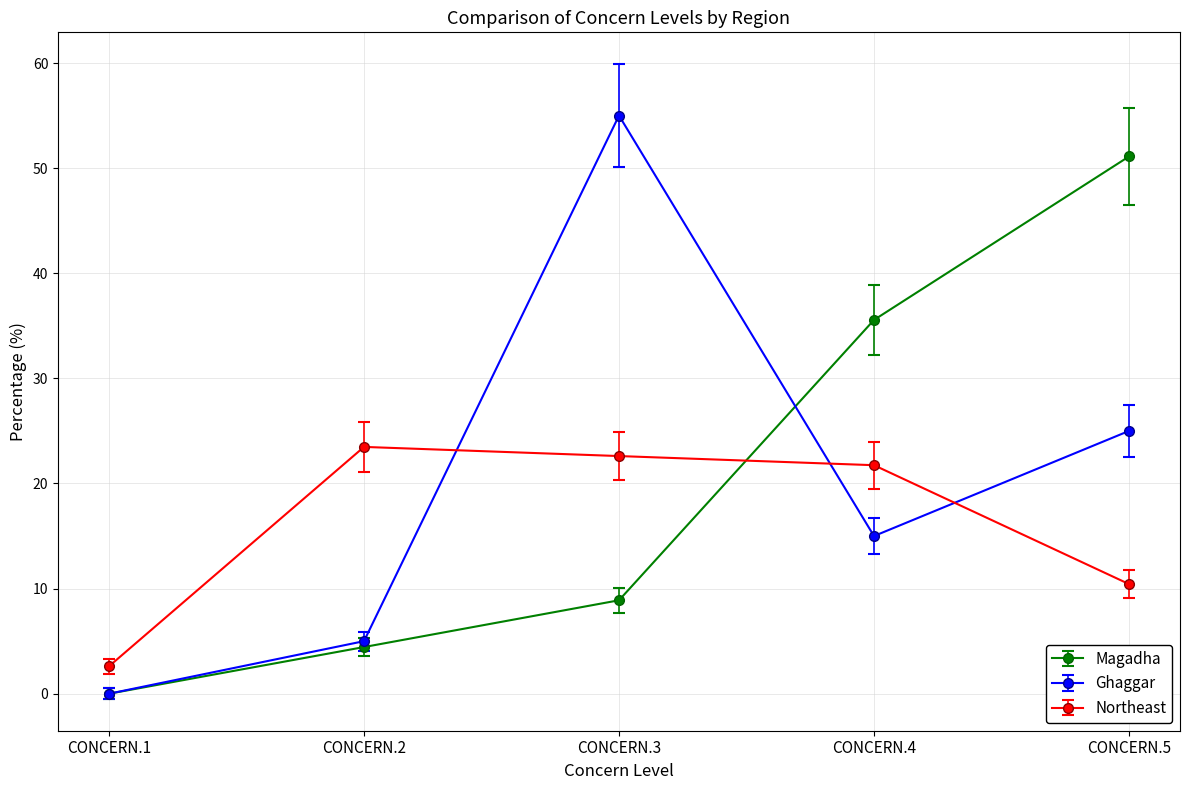

The value of Magadha at CONCERN.4 is 59.1. True or false?

False